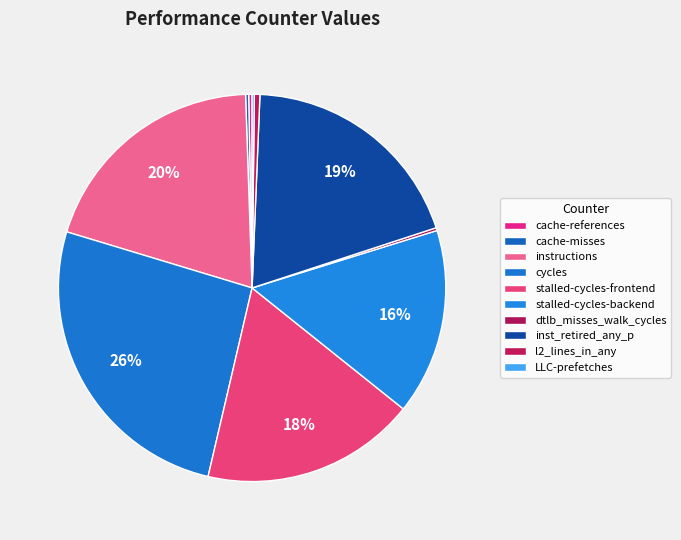

Does any single category account for the majority?

No